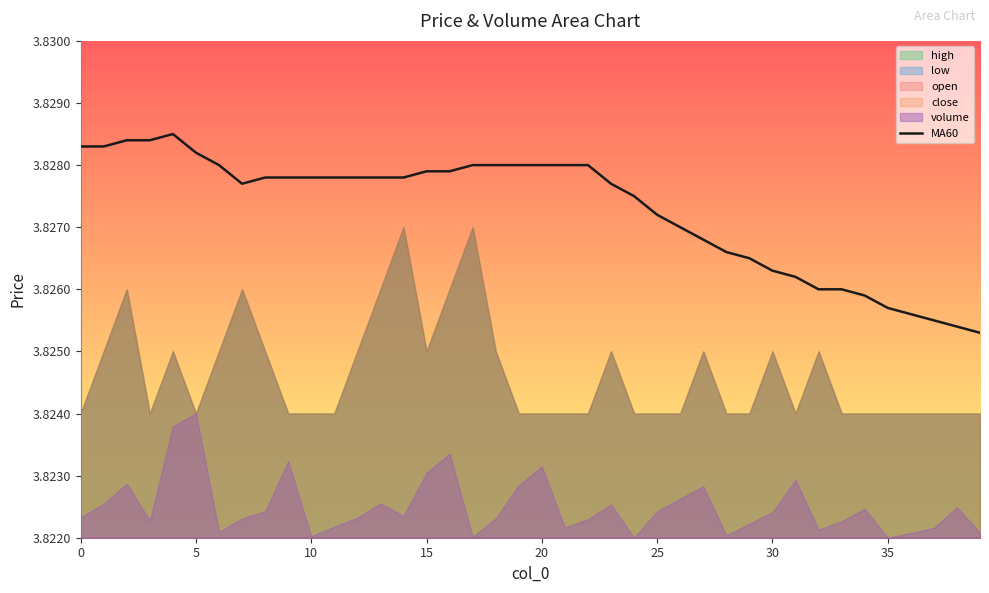

Between 11 and 37, which is larger?

11